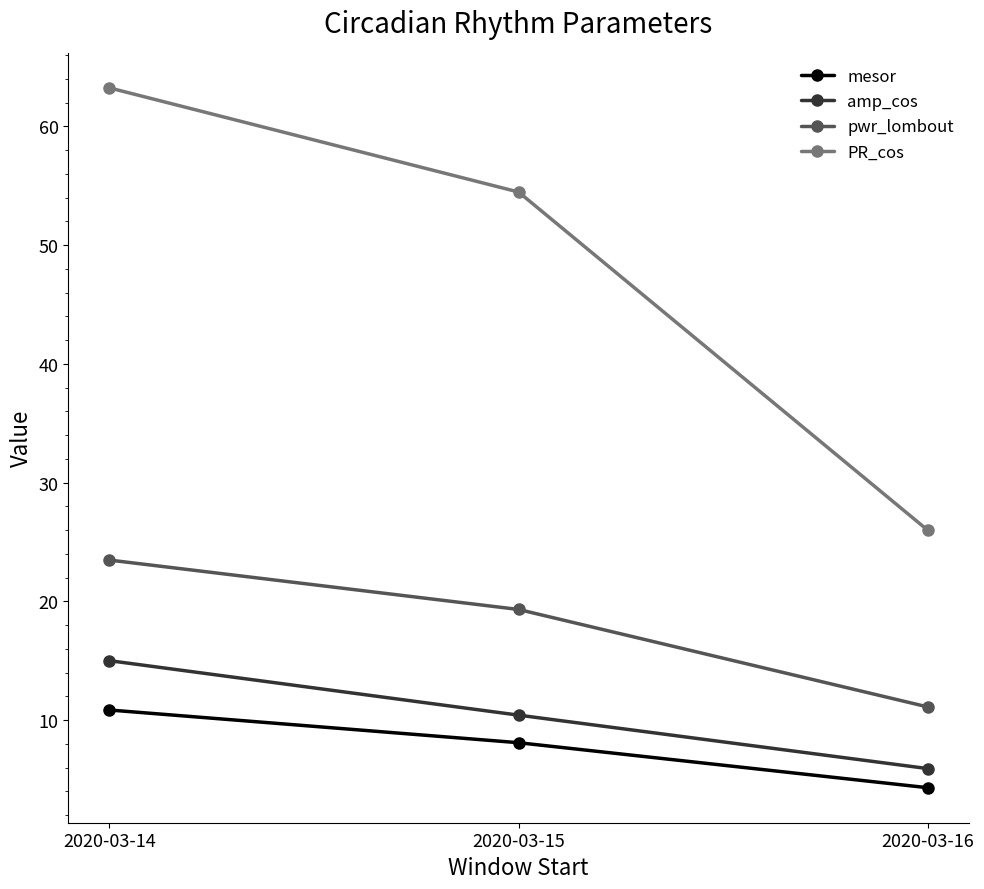

What is the value of the amp_cos point at the 1st from the left?

15.0